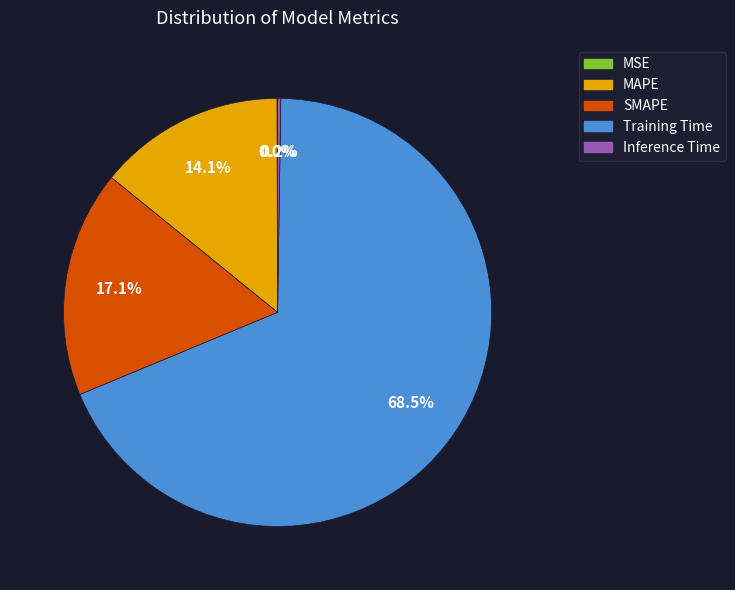

Does any single category account for the majority?

Yes